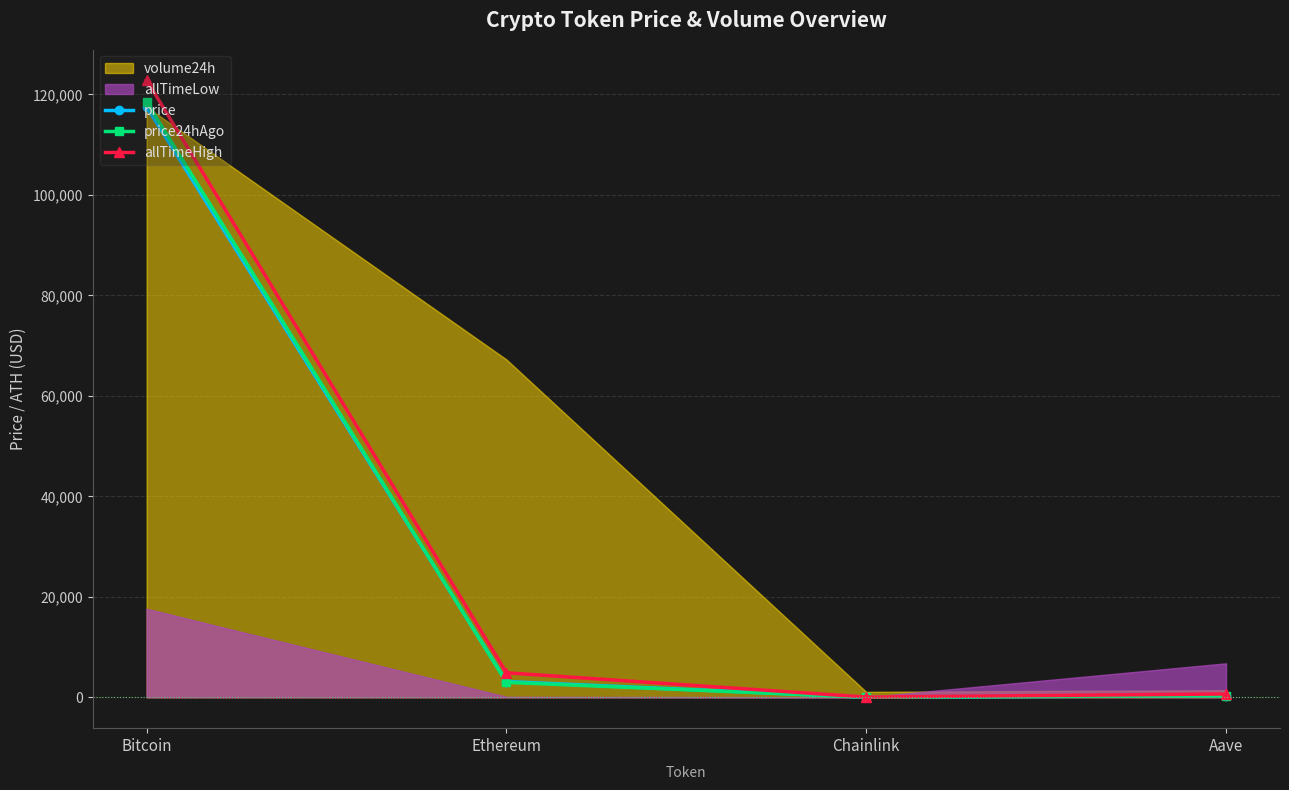

At which label does price24hAgo reach its peak?

Bitcoin